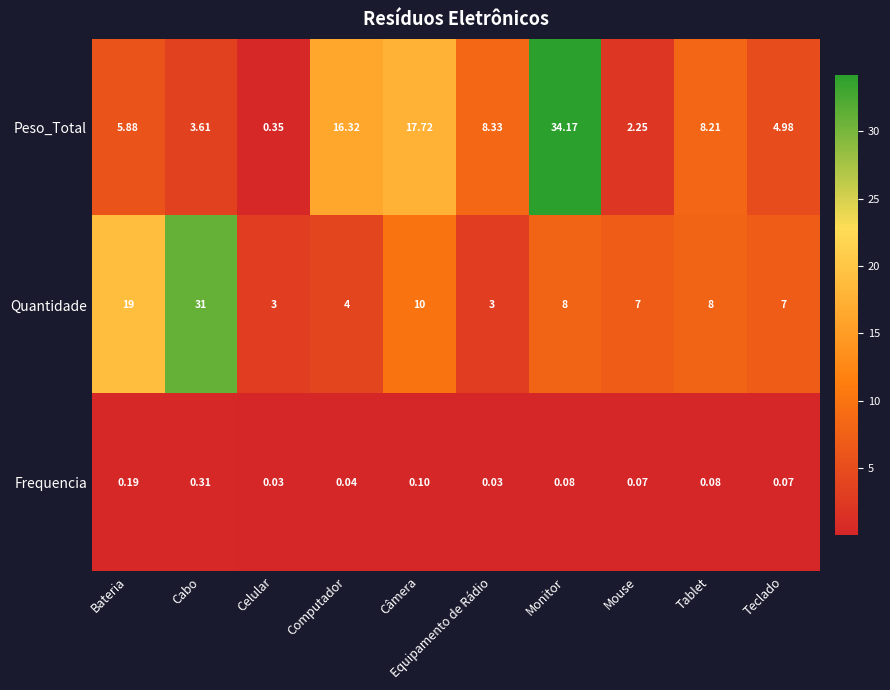

Is the value of Quantidade at Mouse greater than the value of Peso_Total at Celular?

Yes